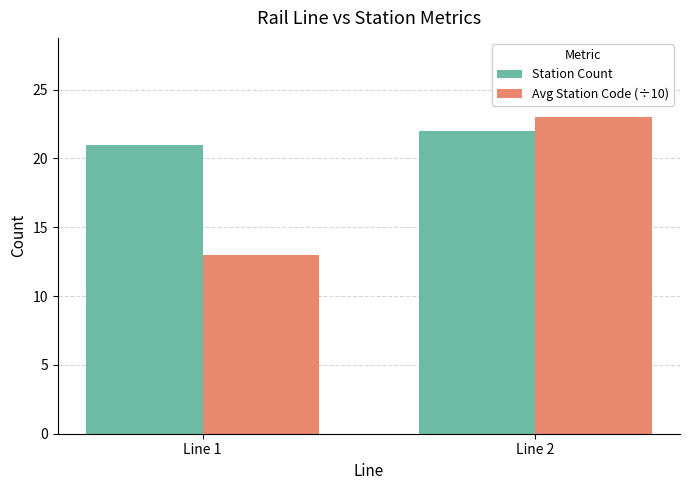

Which series has the largest range (max minus min)?

Avg Station Code (÷10)